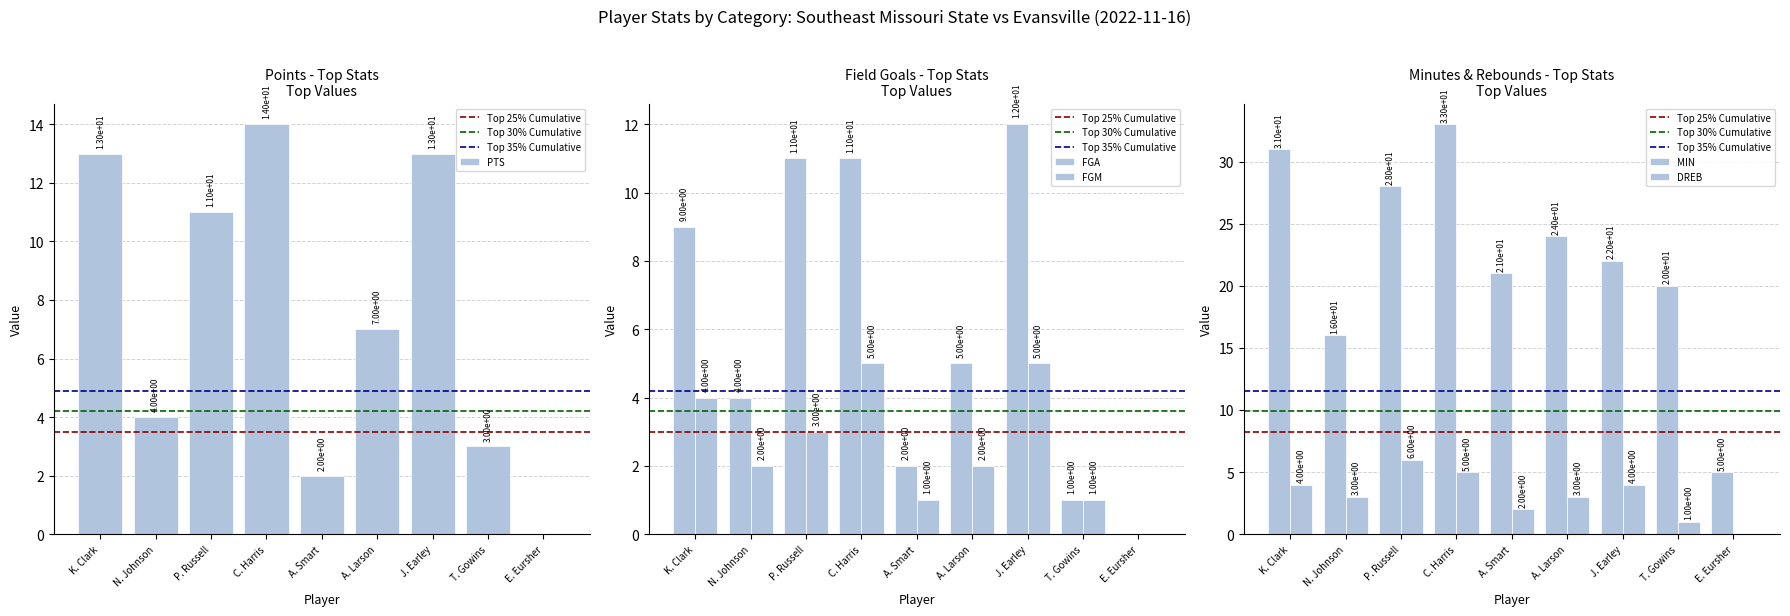

What is the maximum value for MIN?

33